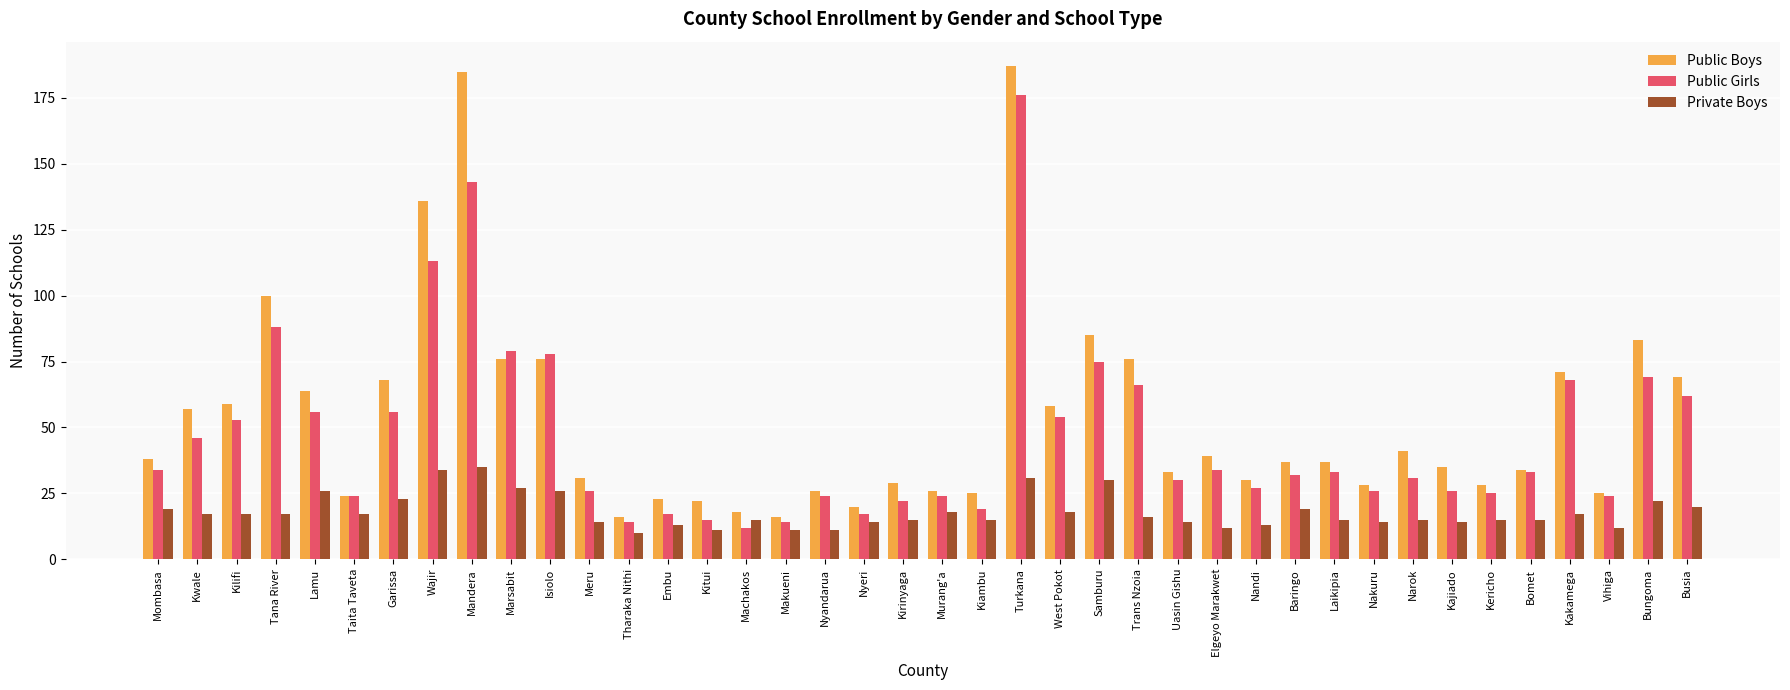

Is the value of Public Boys at Narok greater than the value of Private Boys at Kericho?

Yes